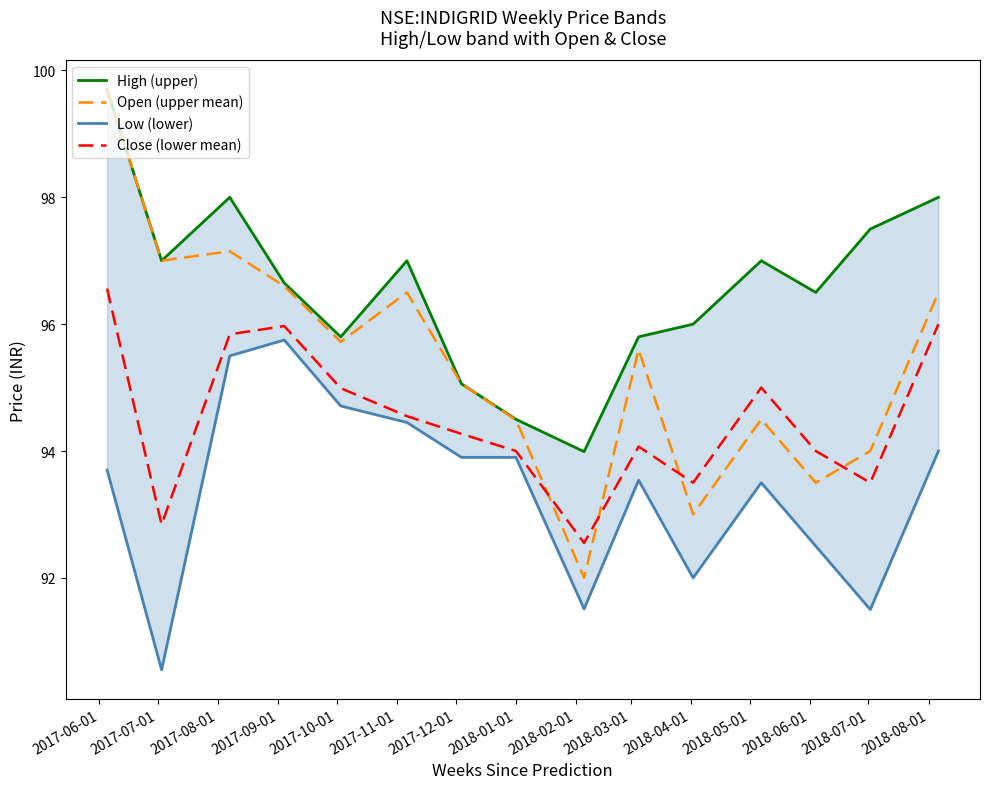

True or false: Close (lower mean) and Open (upper mean) intersect in this chart.

True